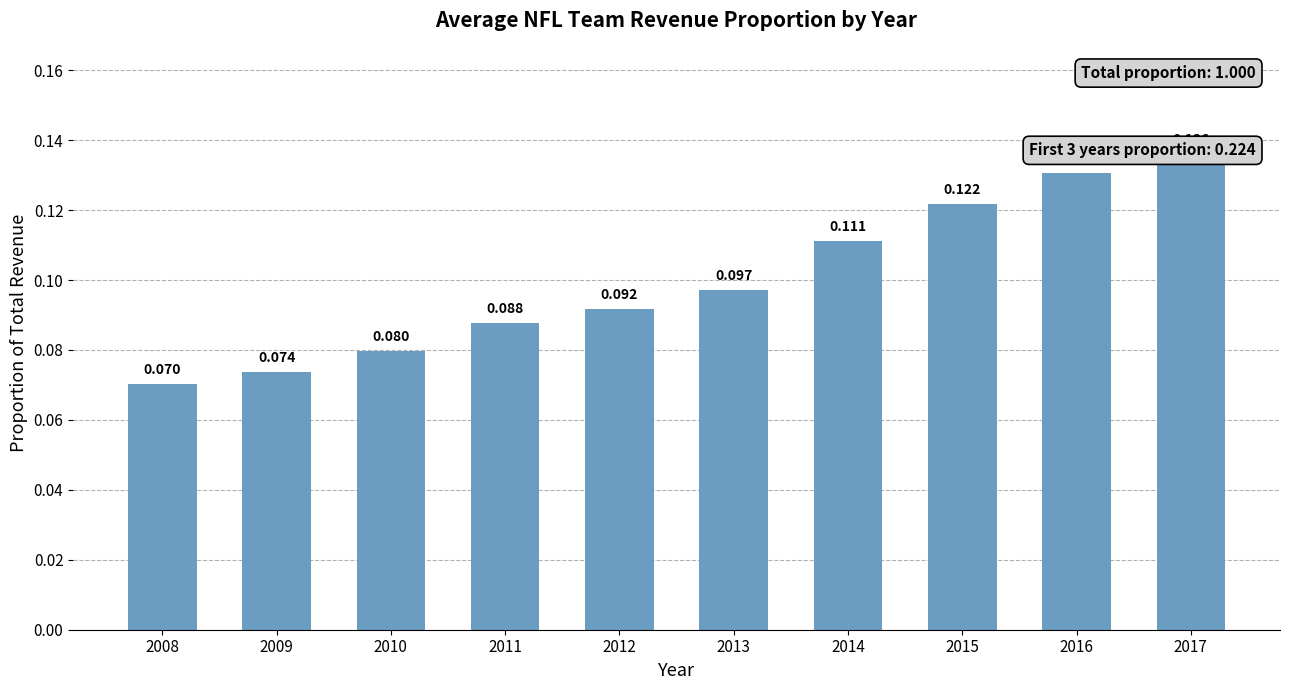

Rank the categories by value from highest to lowest.

2017, 2016, 2015, 2014, 2013, 2012, 2011, 2010, 2009, 2008